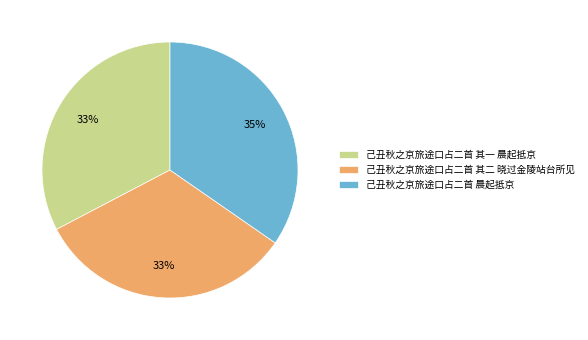

To the nearest percent, what is the average slice percentage?

33%